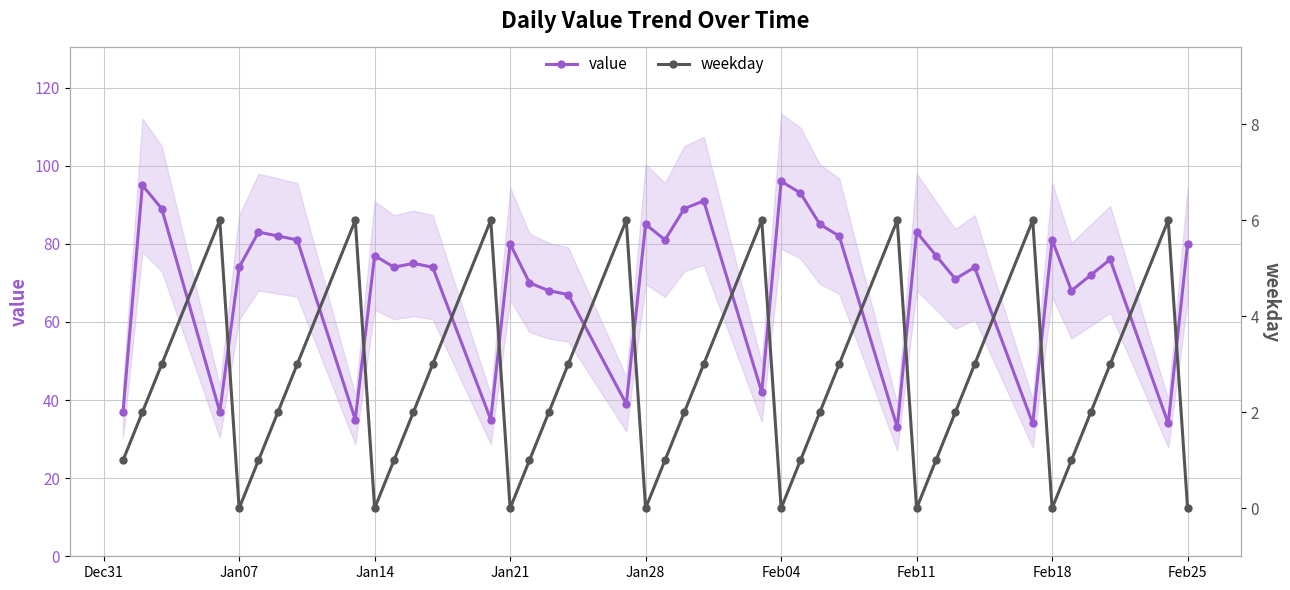

True or false: value has more than 1 interior local peaks.

True